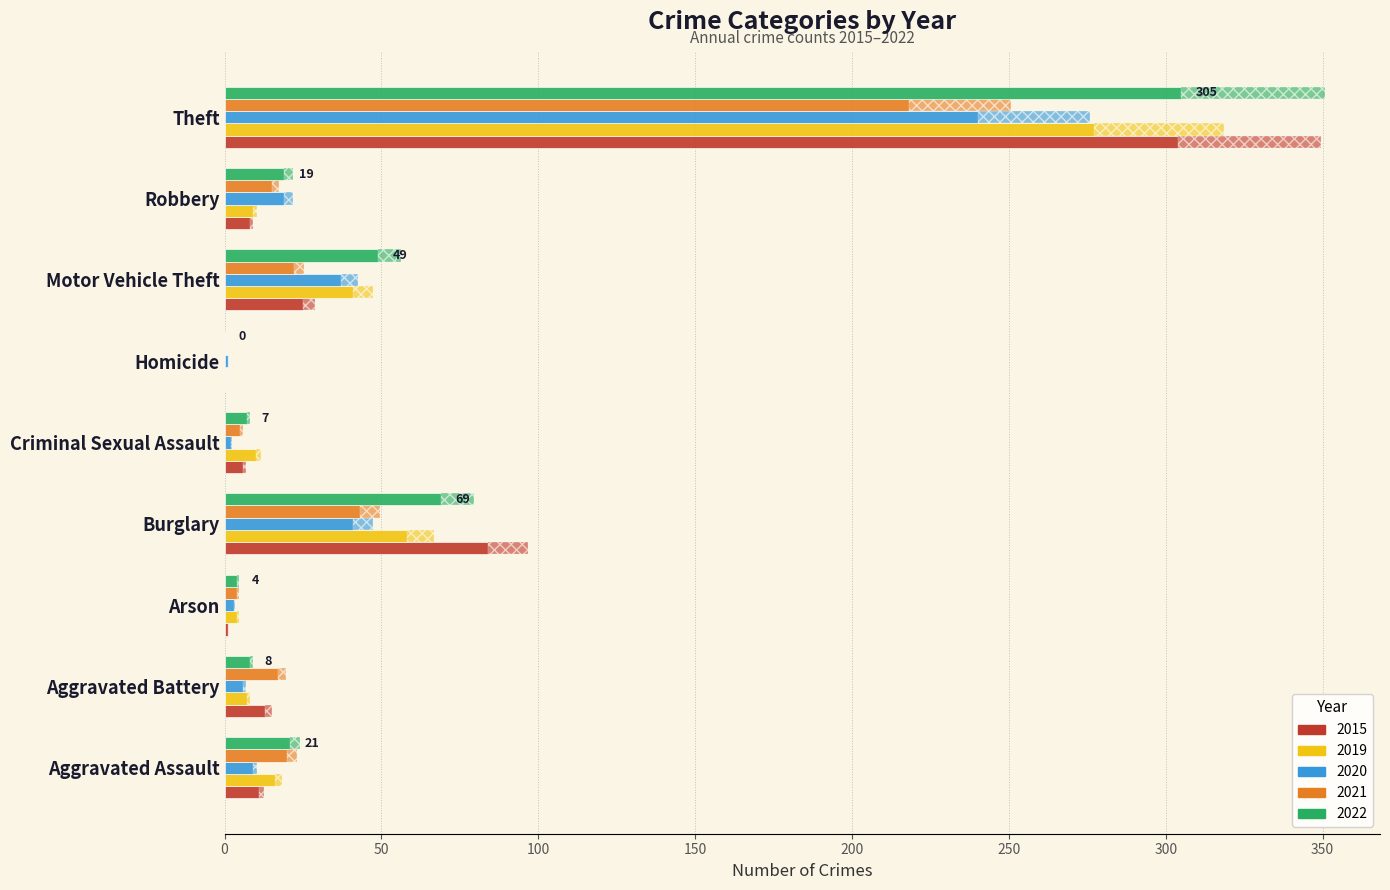

Which category has the lowest value in the 2015 series?

Homicide